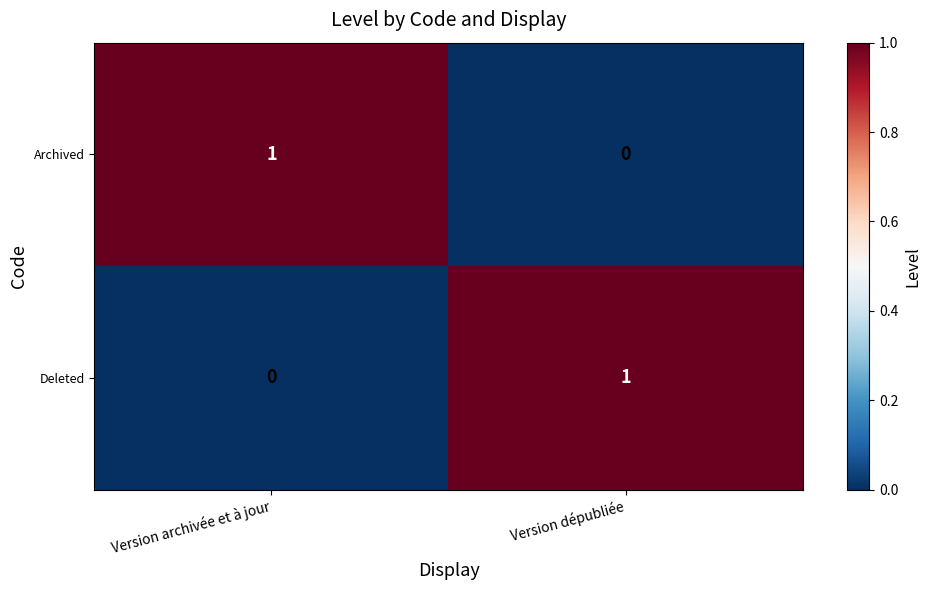

Is it true that Archived equals 1 at Version dépubliée?

False